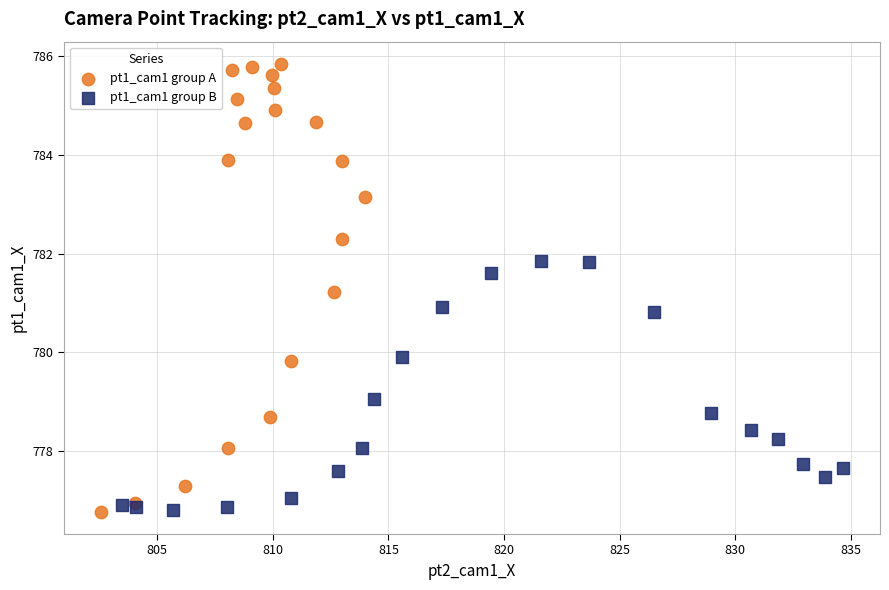

Which series has the largest Y range (max minus min)?

pt1_cam1 group A